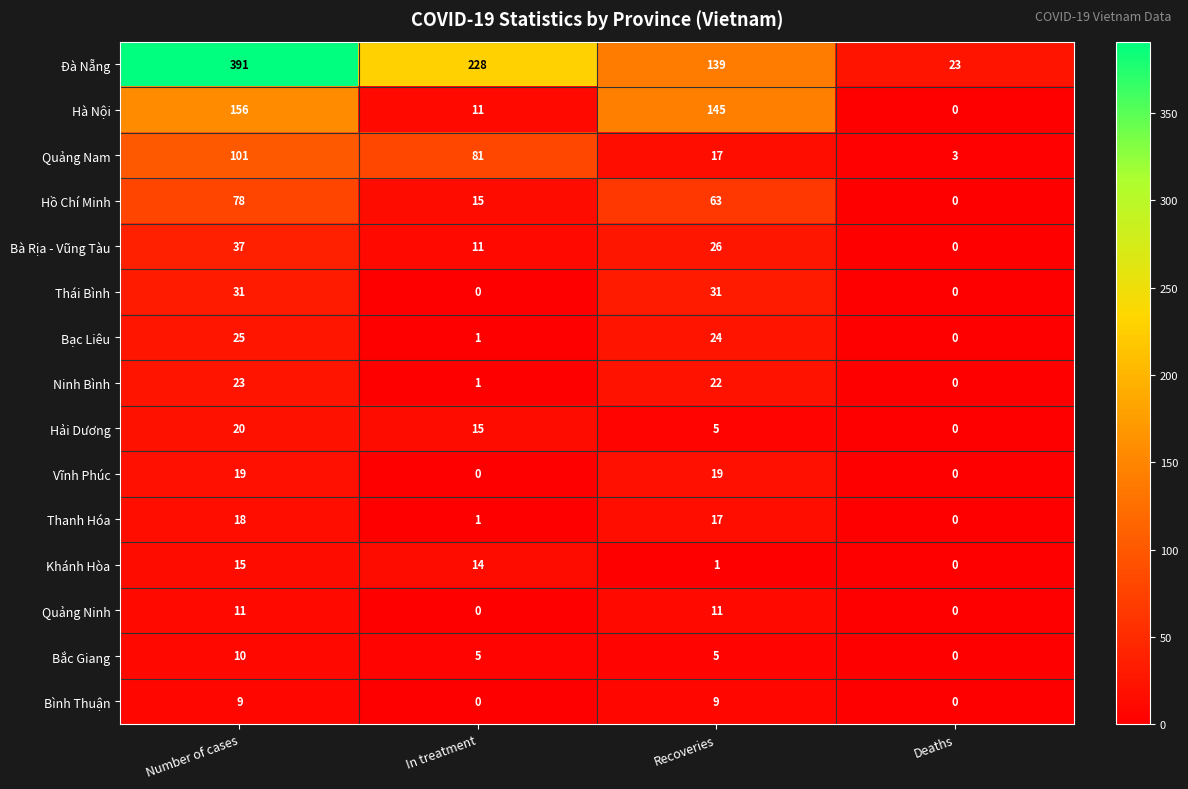

Is it true that Bạc Liêu equals 1 at In treatment?

True